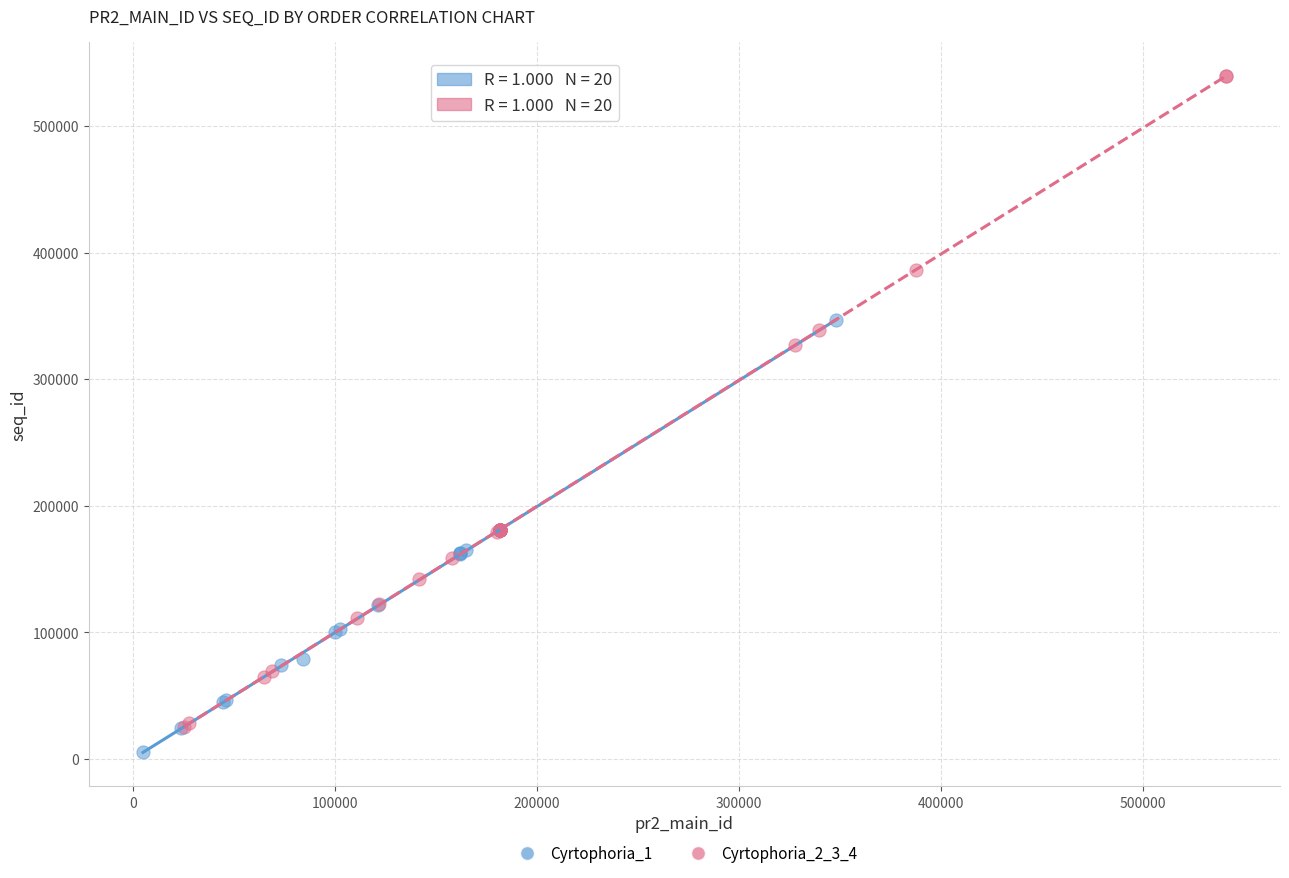

Which series has the largest Y range (max minus min)?

Cyrtophoria_2_3_4